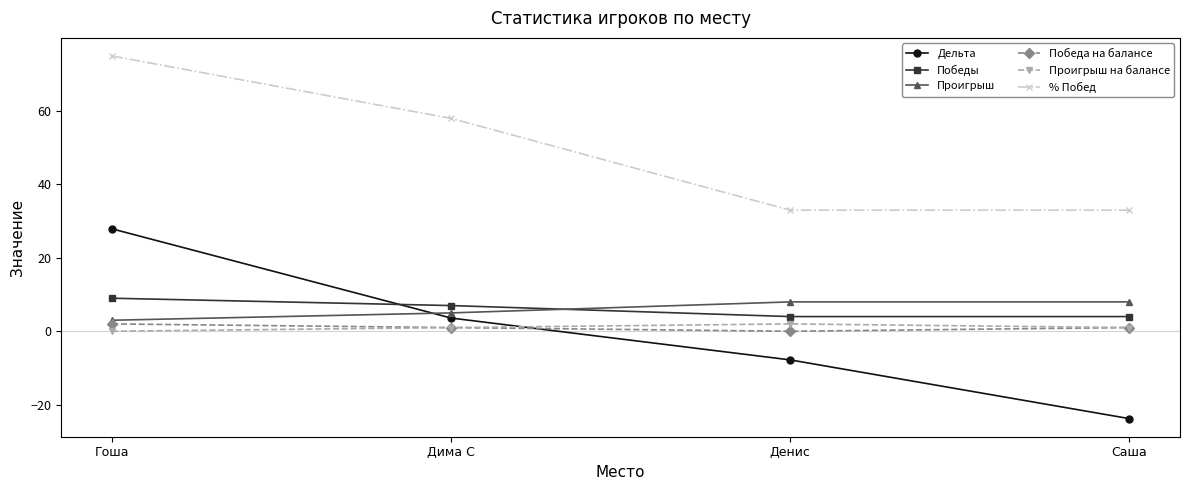

What is the difference between the maximum and minimum values in the Проигрыш на балансе series?

2.0